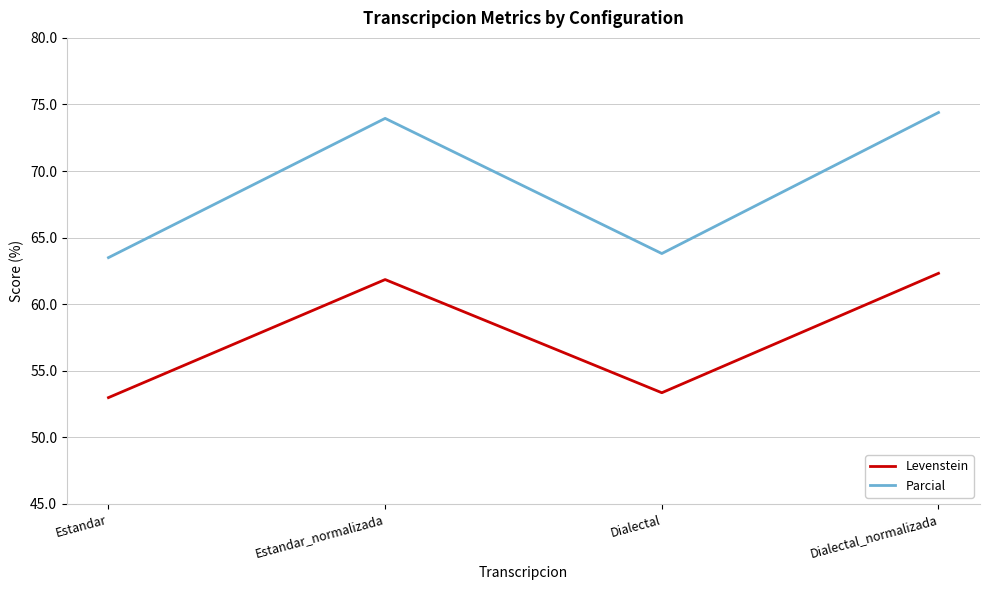

The Parcial series shows 18.7 at Estandar. True or false?

False